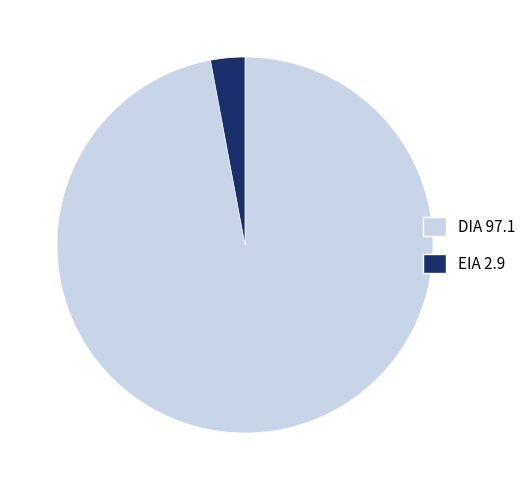

How many segments does this pie chart have?

2